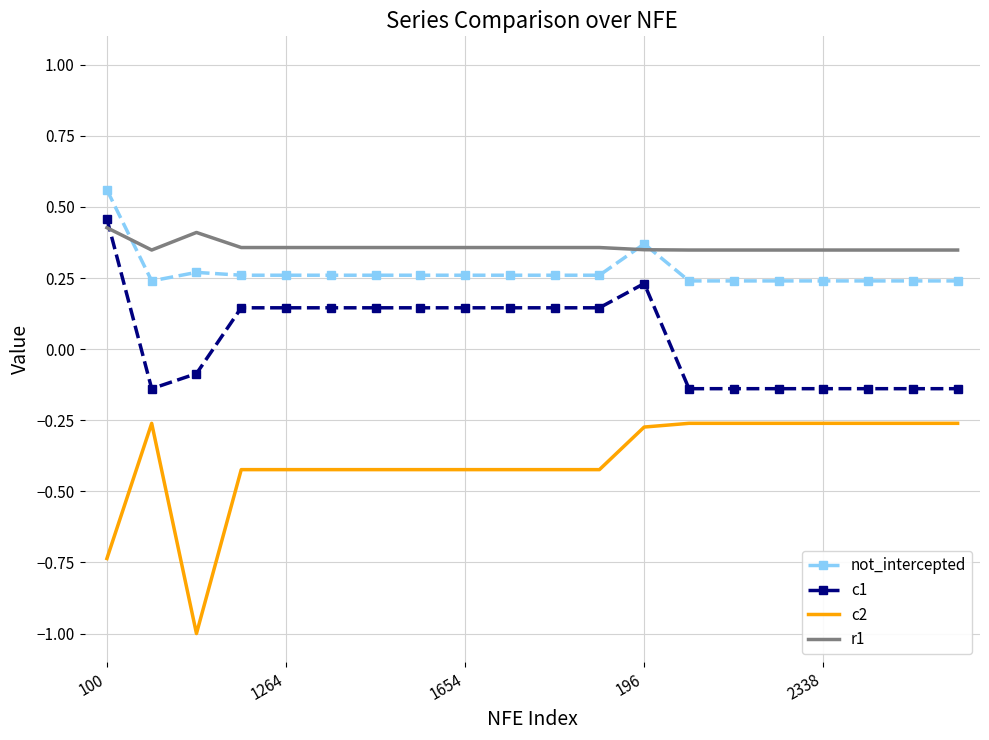

Which series has the widest spread of values?

c2